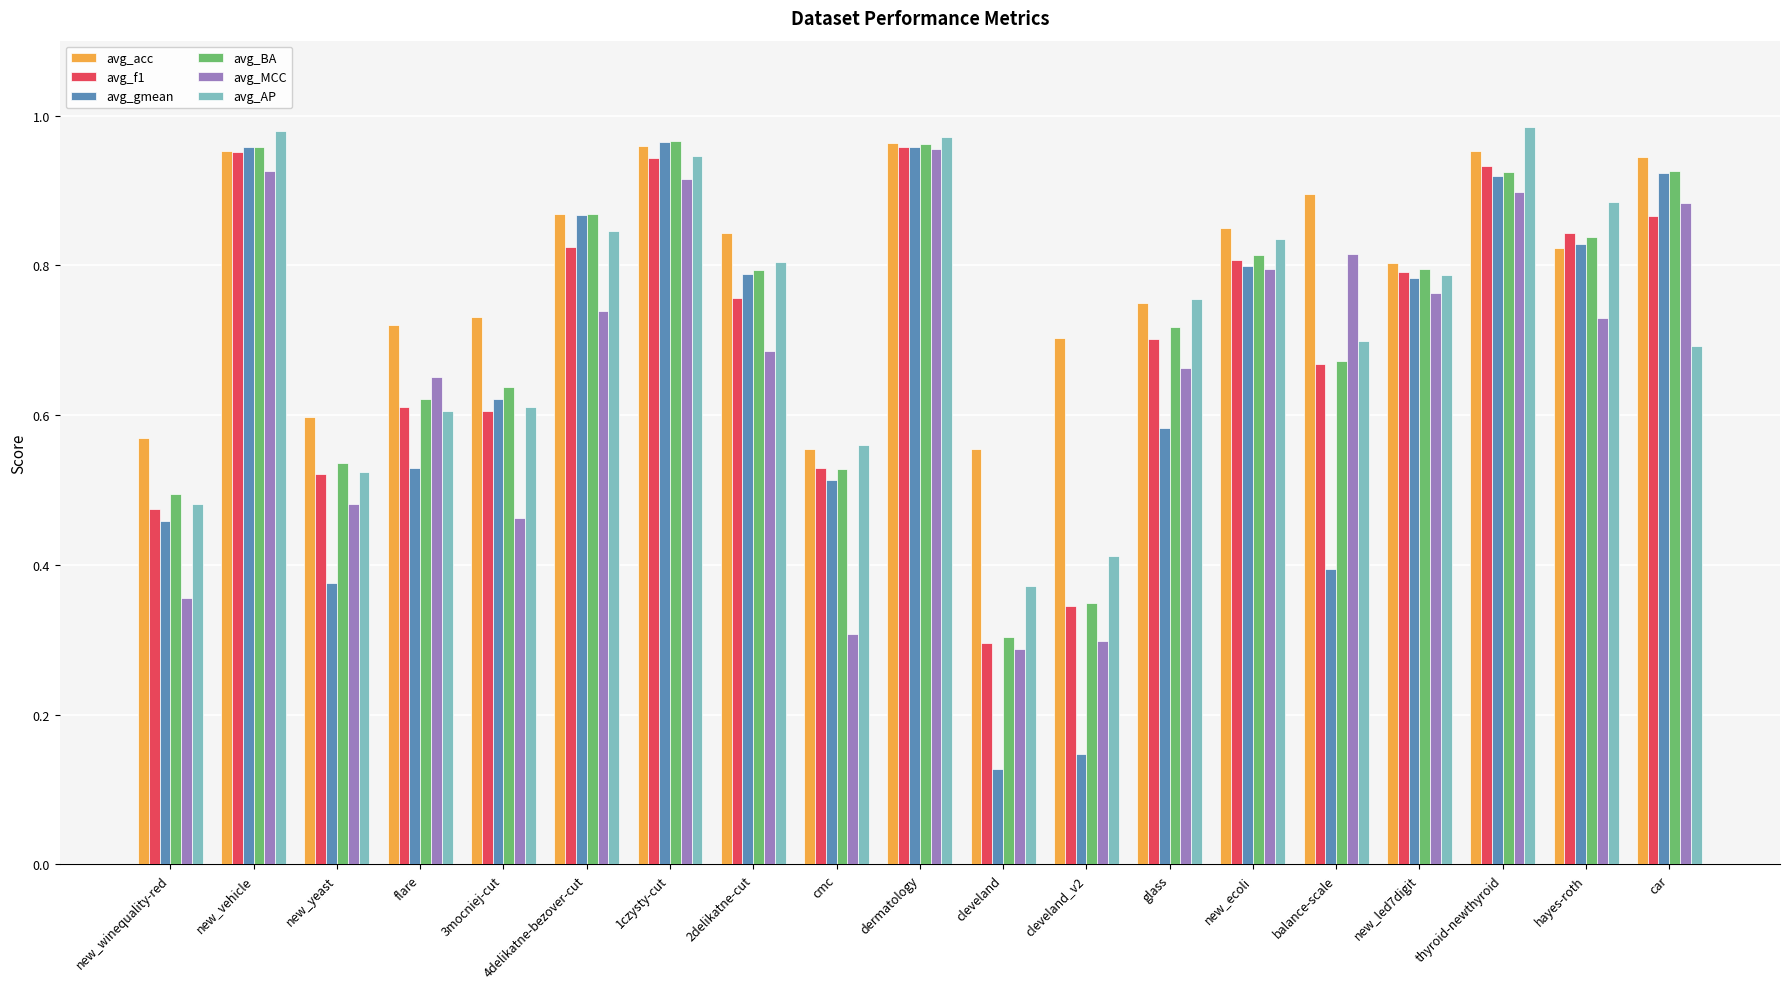

What is the sum of all avg_acc values?

15.0